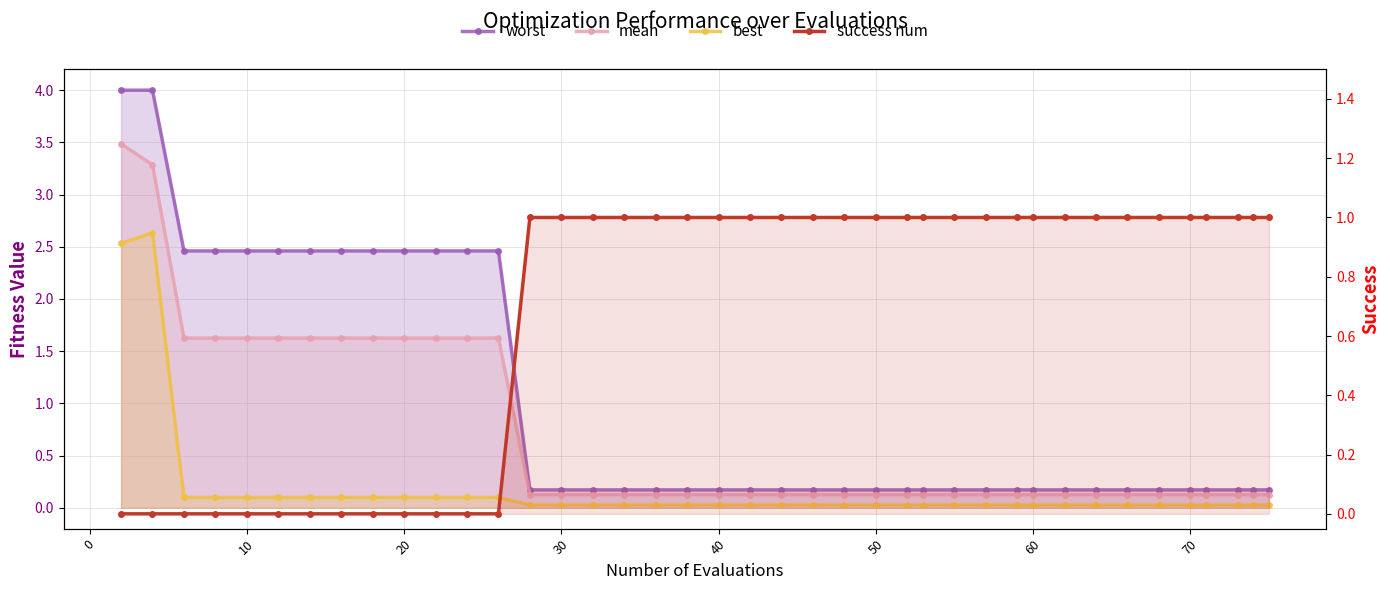

Does the chart display data point markers on the line(s)?

Yes